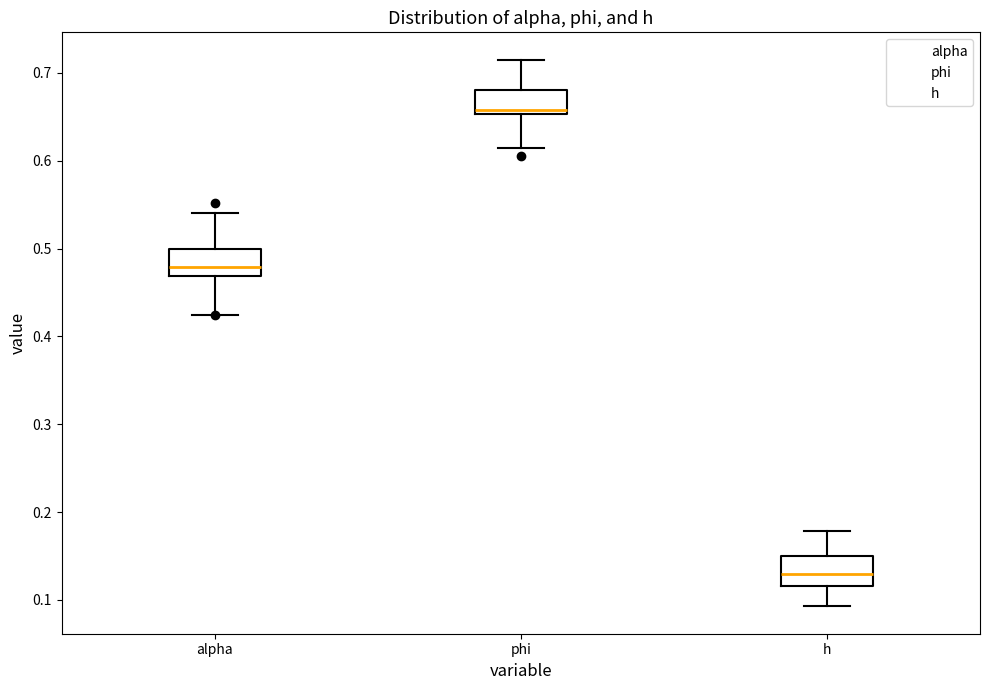

Where does the lower whisker of the box for phi end on the y-axis? The values are not printed on the chart, so give them approximately, as read against the axis.

0.62